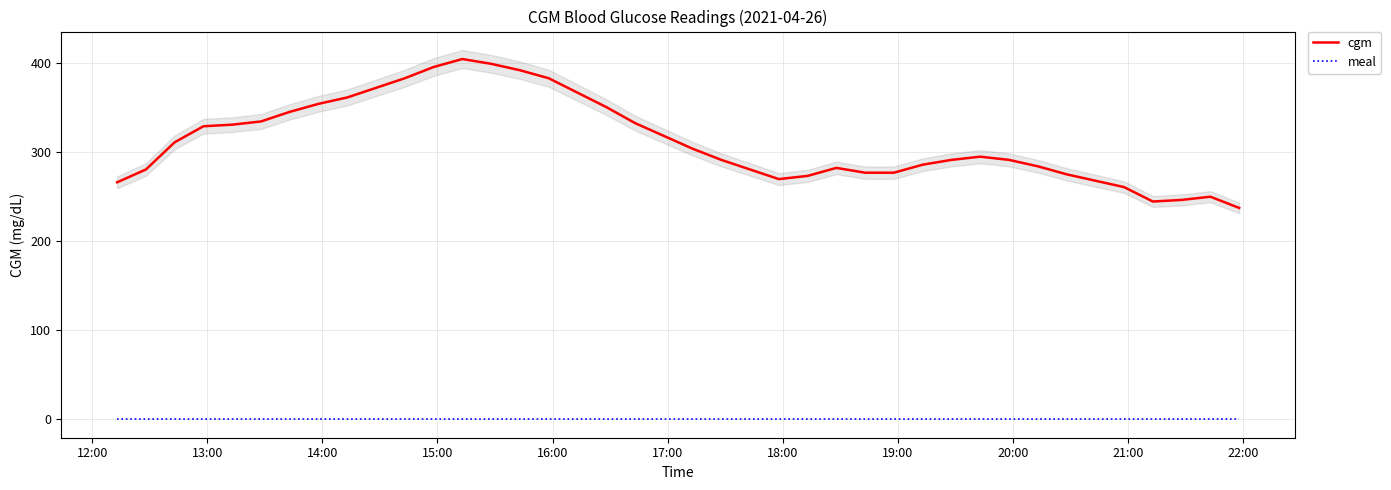

How many values in the cgm series exceed 295?

20